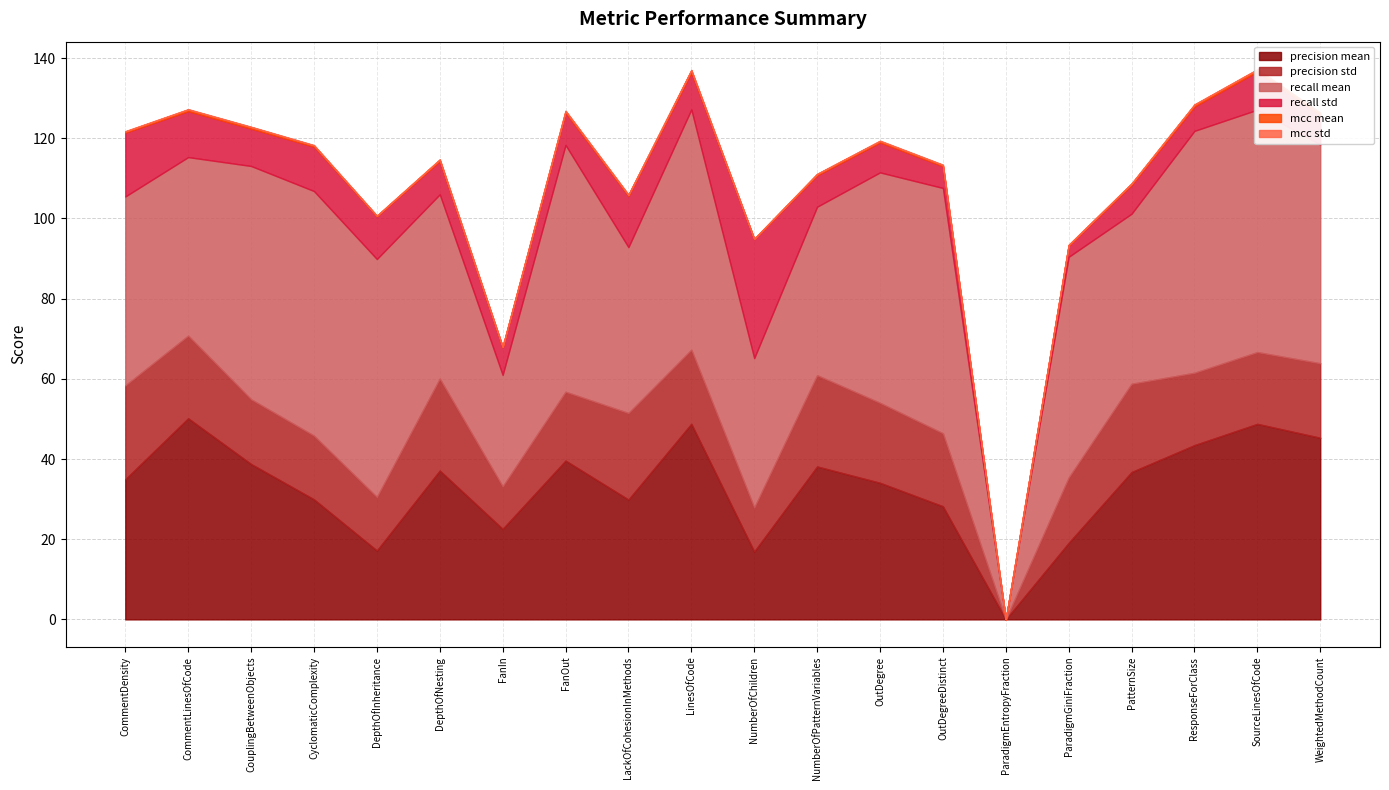

What is the difference between the maximum and second lowest values in the recall std series?

26.9